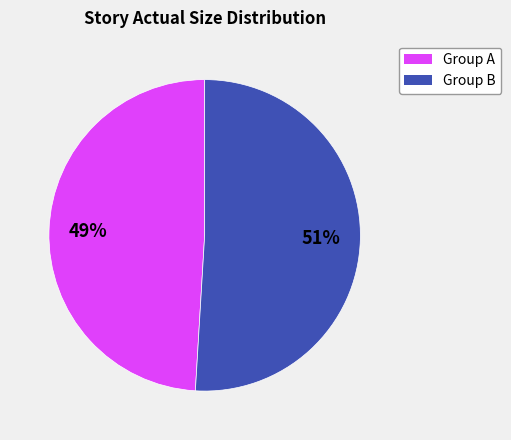

How many segments does this pie chart have?

2